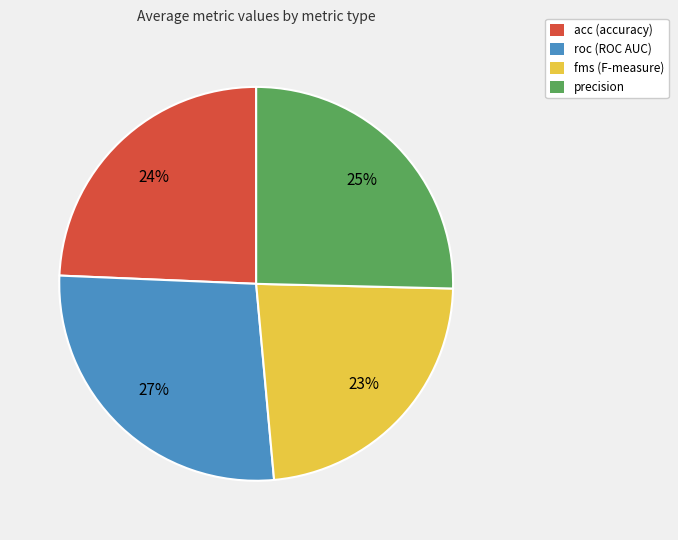

The fms (F-measure) slice represents 37% of the pie. True or false?

False